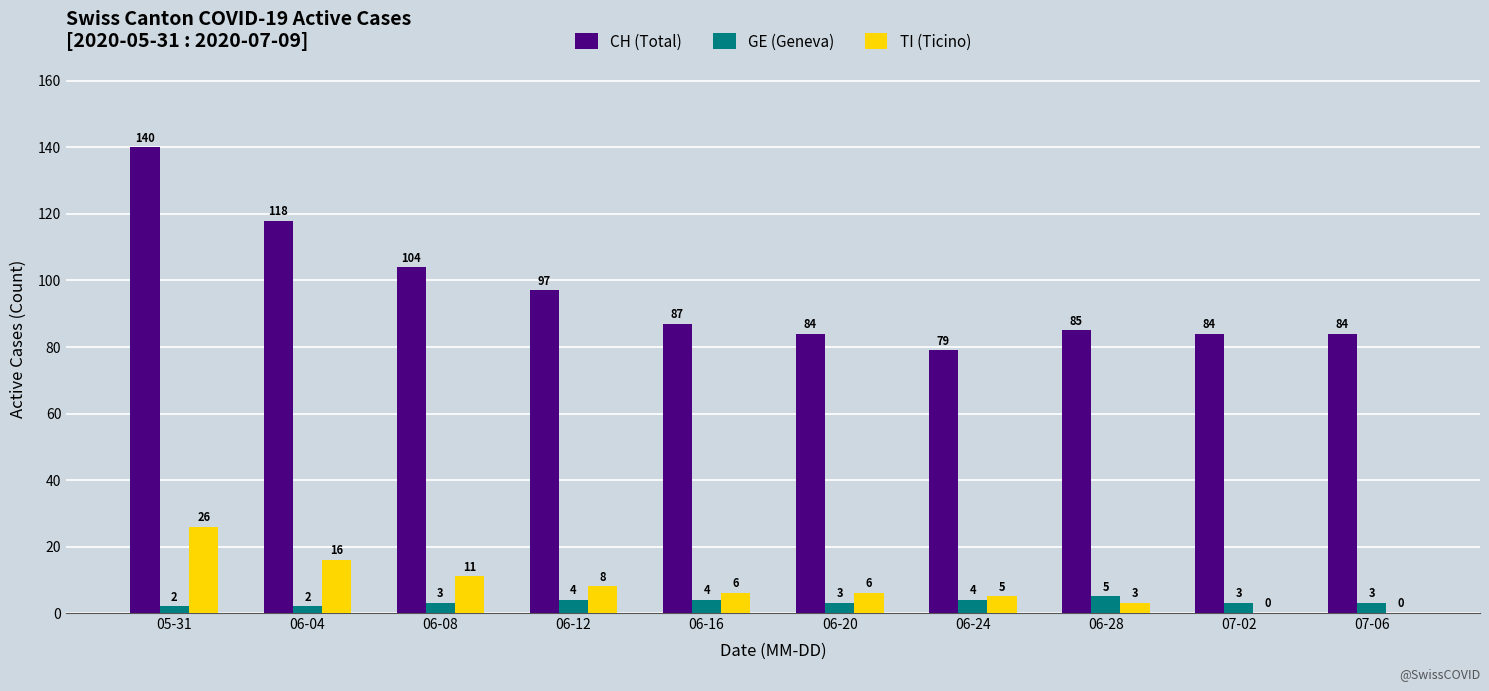

The value of CH (Total) at 06-04 is 118. True or false?

True